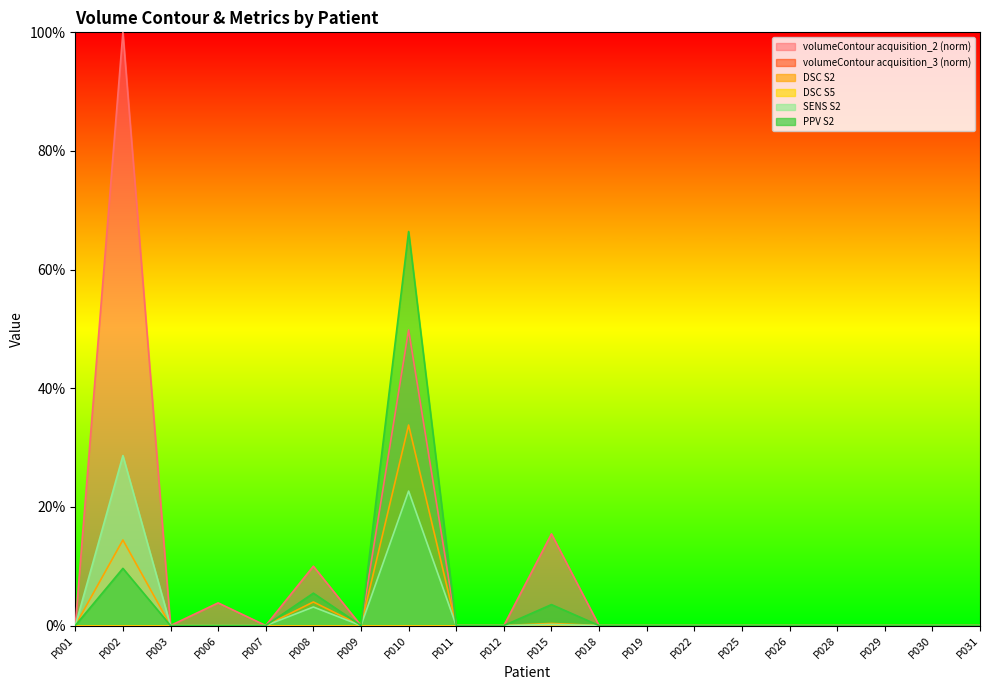

True or false: PPV S2 and volumeContour acquisition_2 intersect in this chart.

False